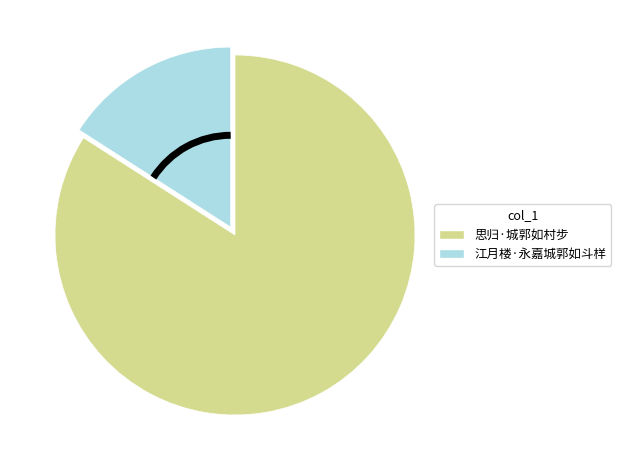

How many slices are in this pie chart?

2